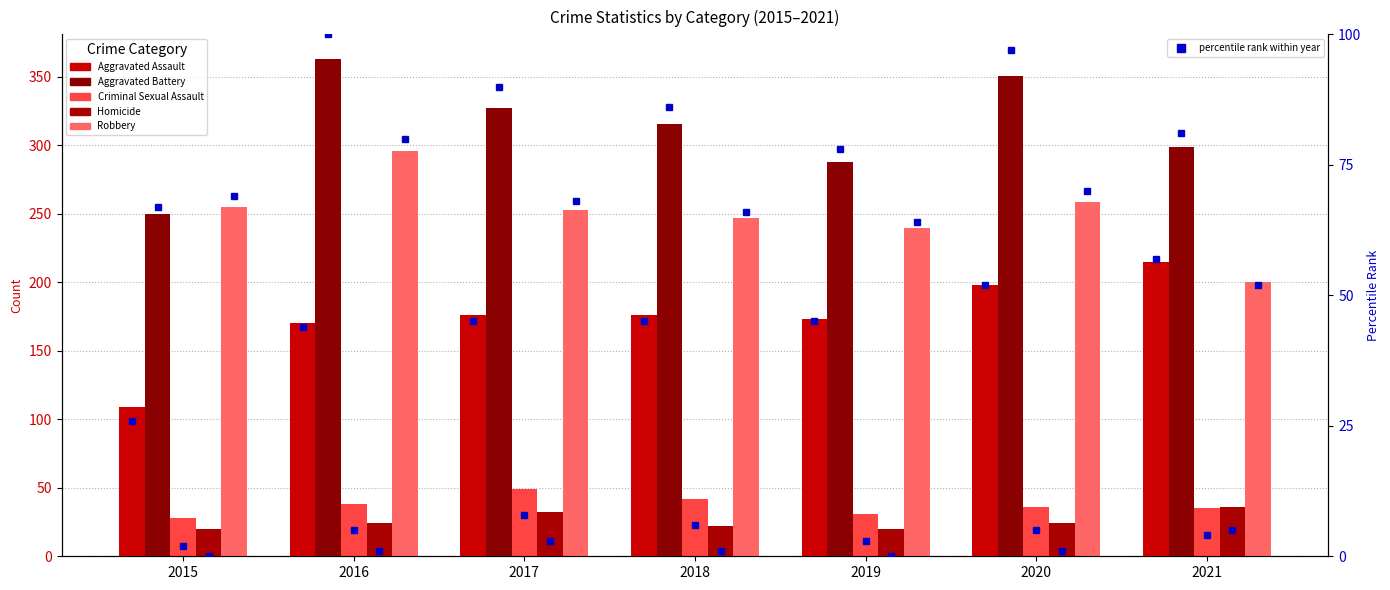

At 2015, list the series in order from largest to smallest.

Robbery, Aggravated Battery, Aggravated Assault, Criminal Sexual Assault, Homicide